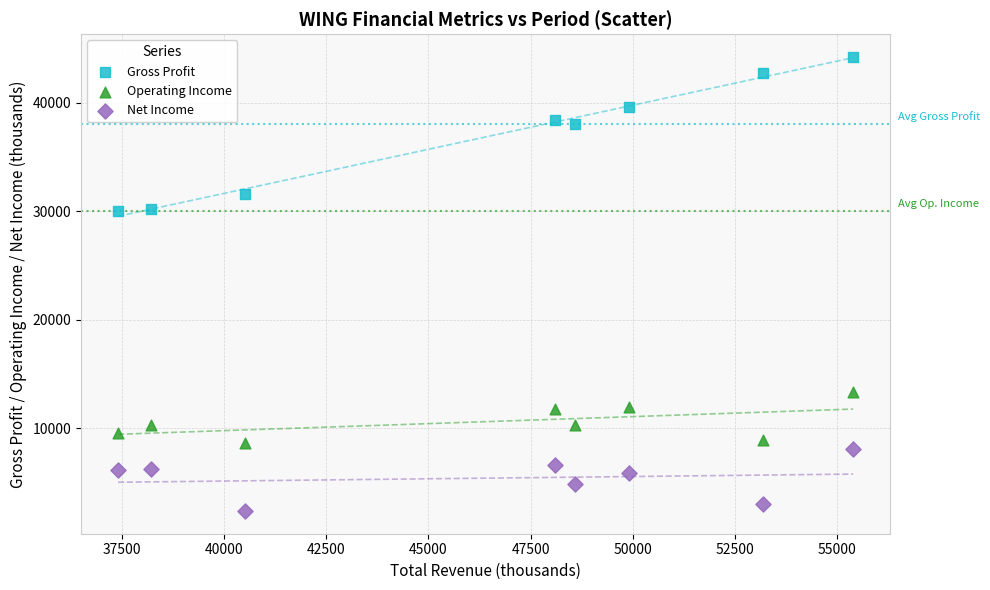

What are all the series names shown in the legend?

Gross Profit, Operating Income, Net Income